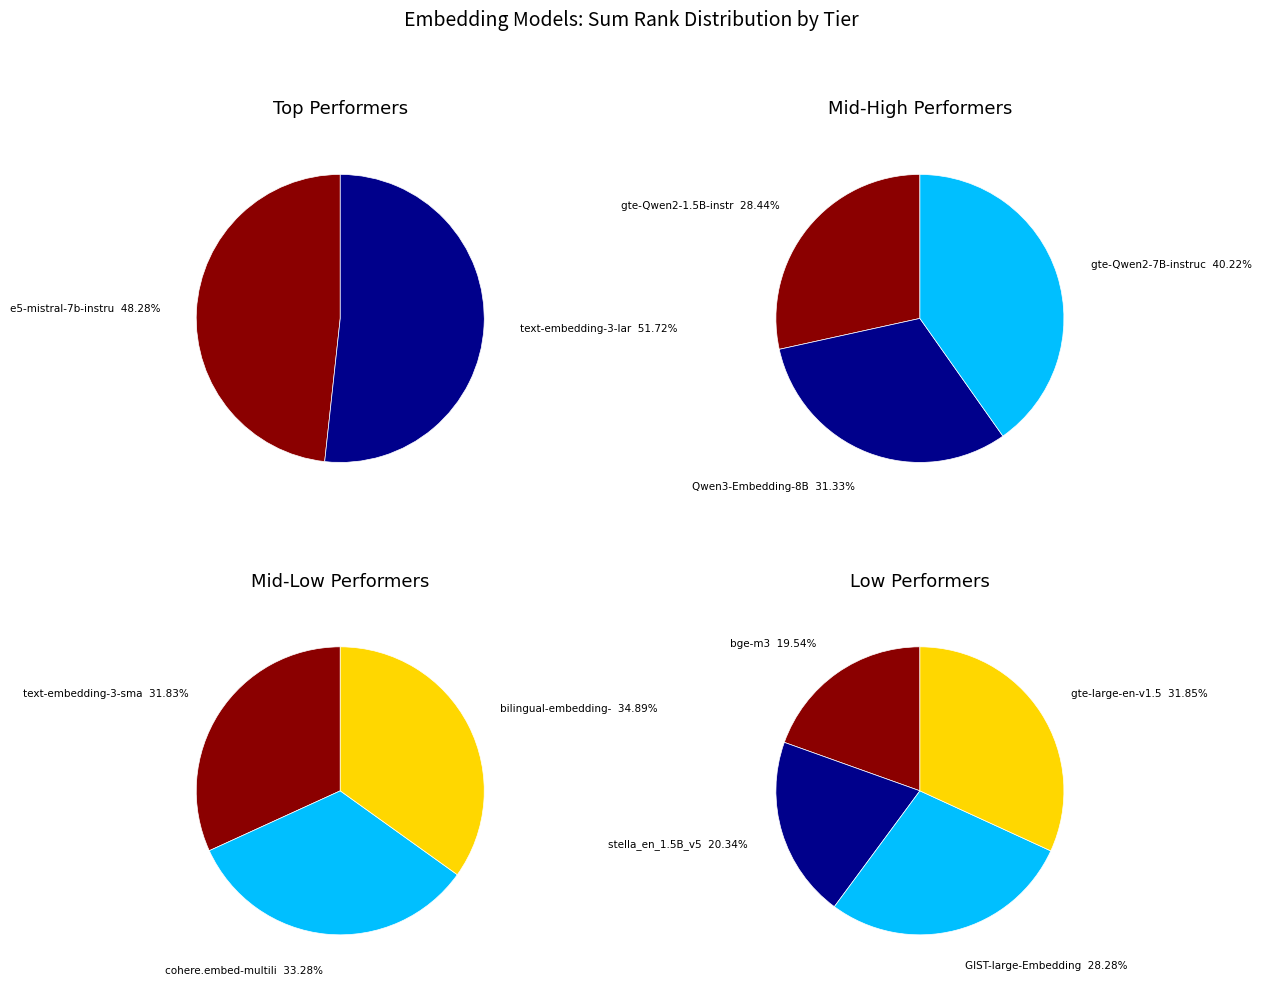

Which slice is the smallest?

e5-mistral-7b-instruct